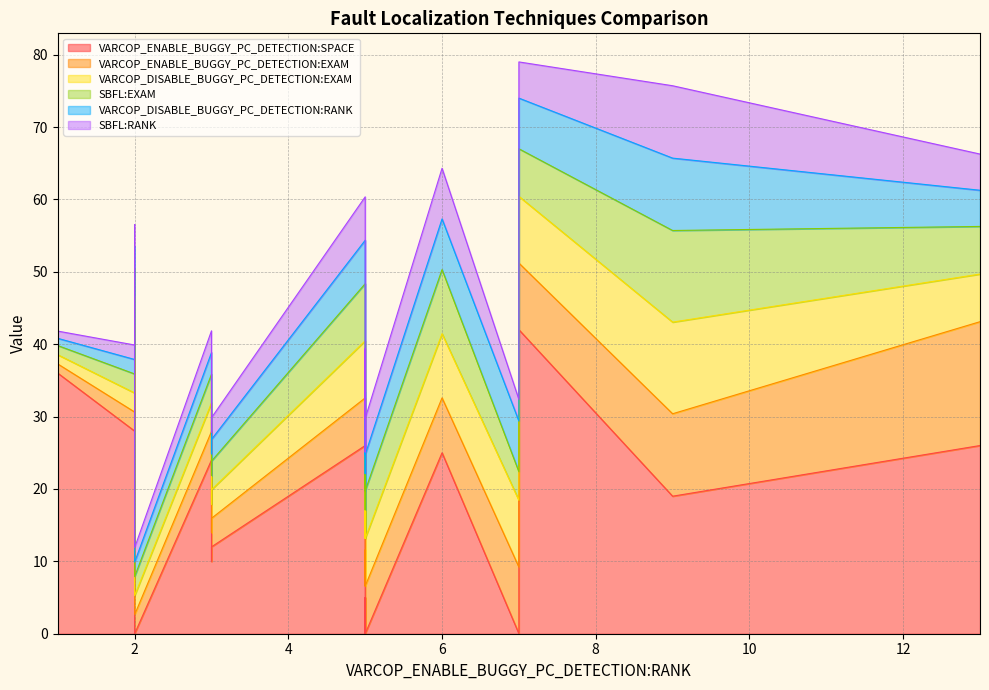

List the series in order of their peak value, highest first.

VARCOP_ENABLE_BUGGY_PC_DETECTION:SPACE, VARCOP_ENABLE_BUGGY_PC_DETECTION:EXAM, VARCOP_DISABLE_BUGGY_PC_DETECTION:EXAM, SBFL:EXAM, VARCOP_DISABLE_BUGGY_PC_DETECTION:RANK, SBFL:RANK